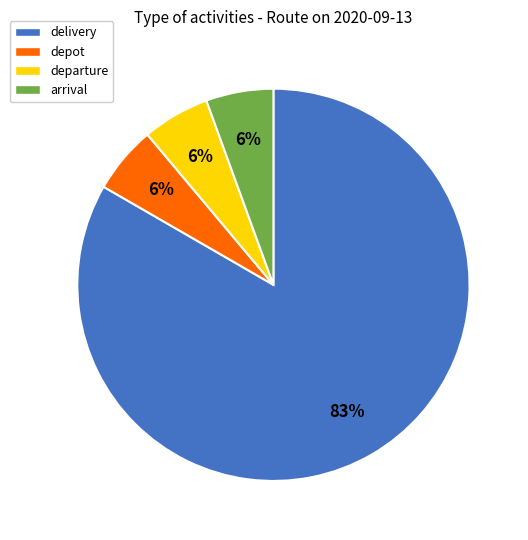

How many slices are in this pie chart?

4